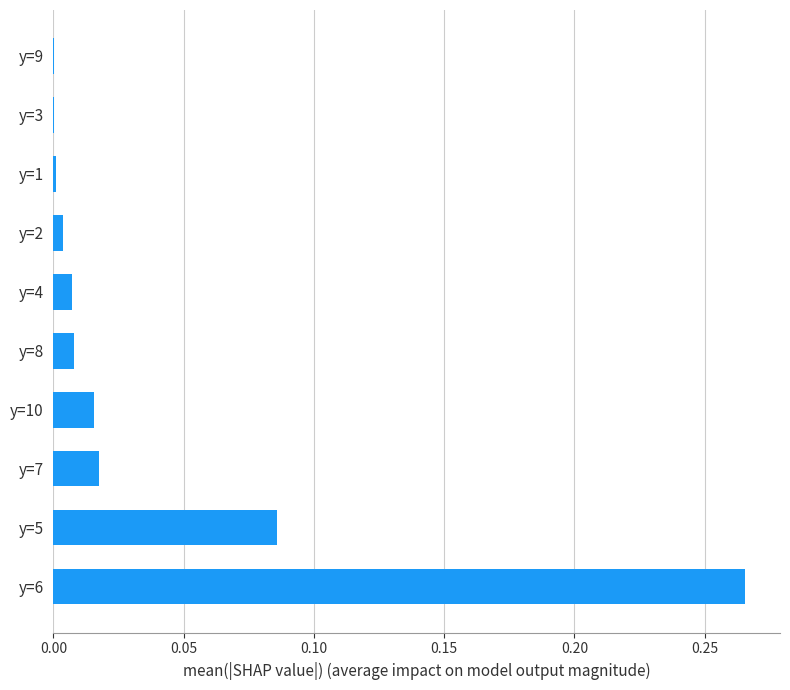

The value at y=2 is 0.0. True or false?

True